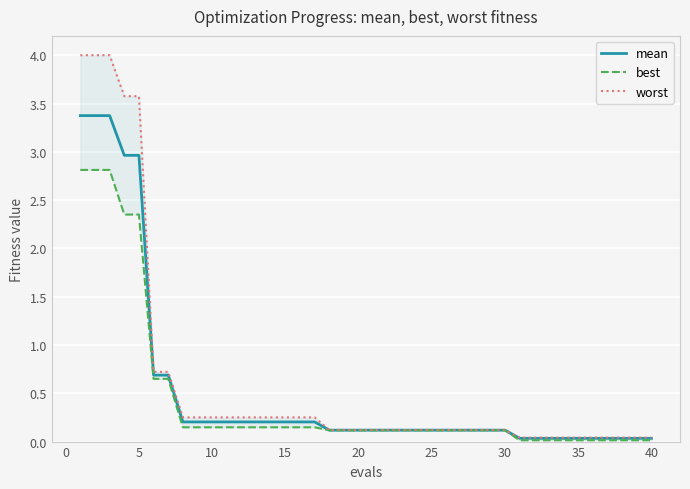

What is the highest value of the mean series?

3.4